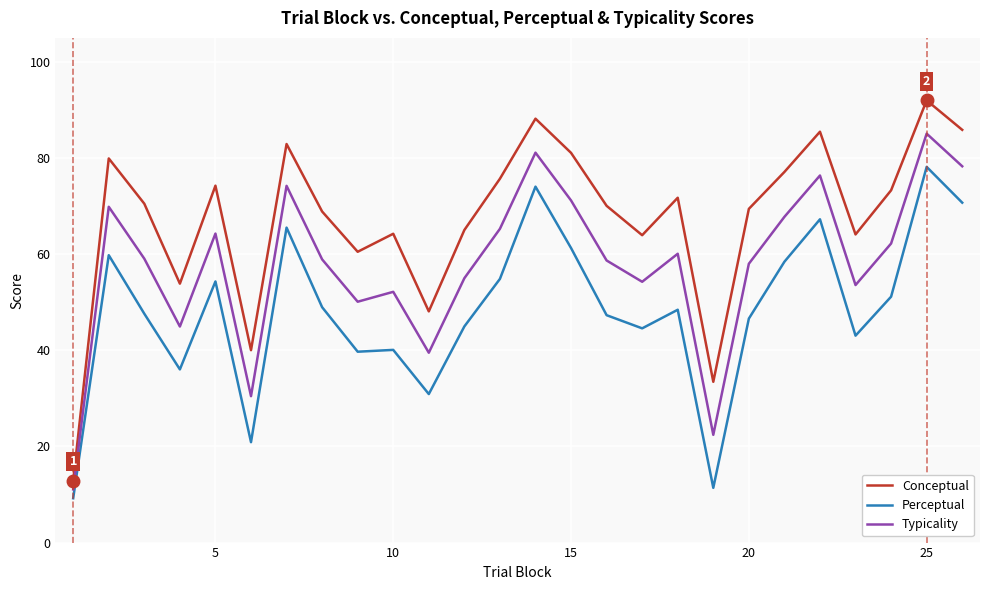

What is the difference between the second highest and second lowest values in the Perceptual series?

62.7